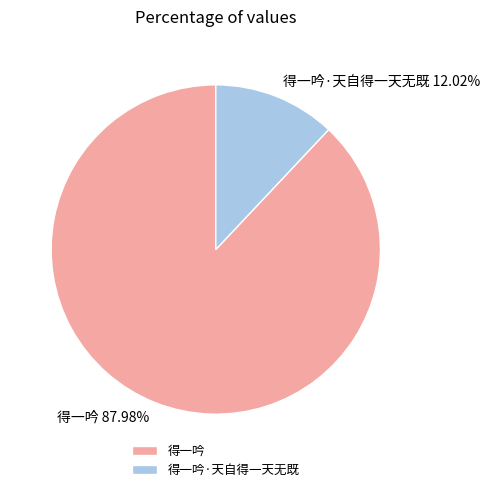

Between 得一吟 and 得一吟·天自得一天无既, which is larger?

得一吟